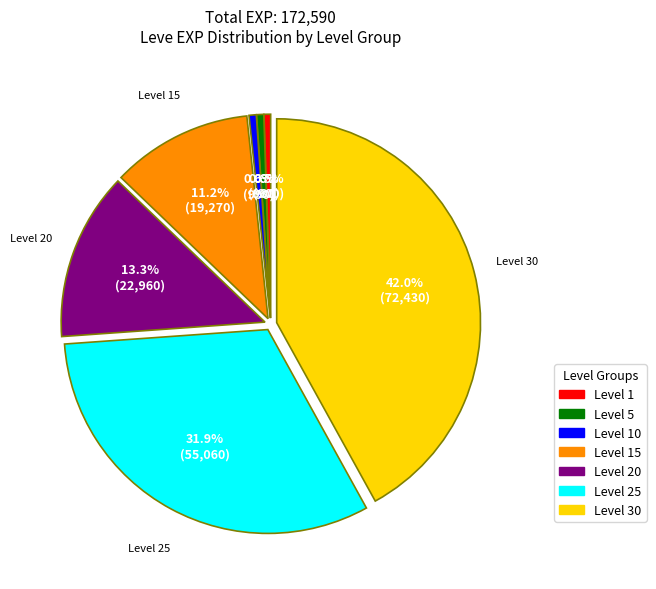

Is there any slice that represents more than half of the pie?

No